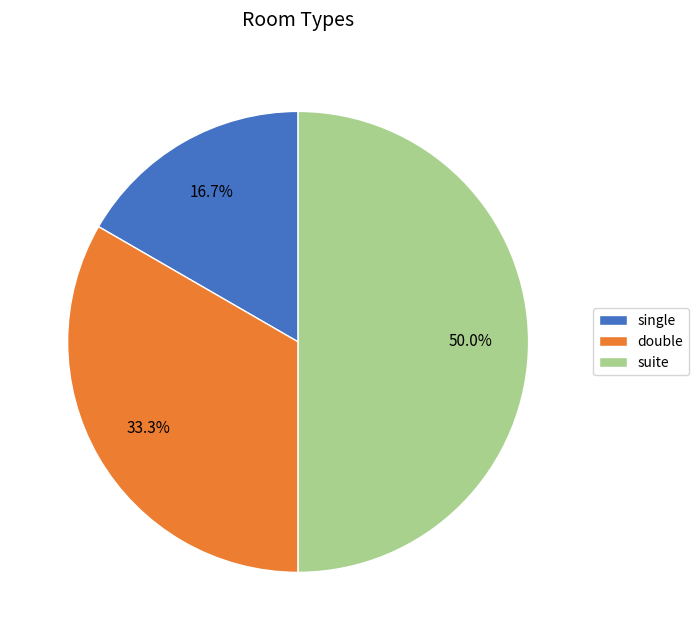

How much of the chart is everything except single?

83.3%